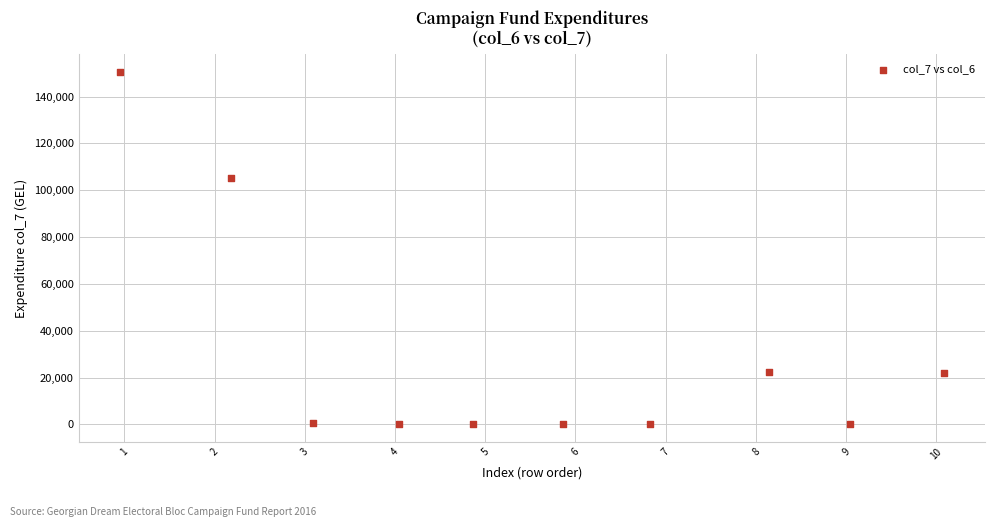

What Y value in the scatter plot is closest to 75281?

105163.5